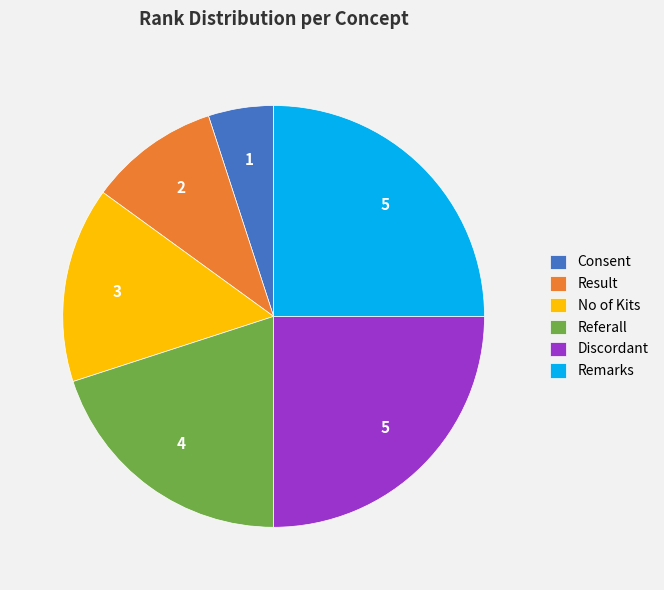

The No of Kits slice represents 20% of the pie. True or false?

False